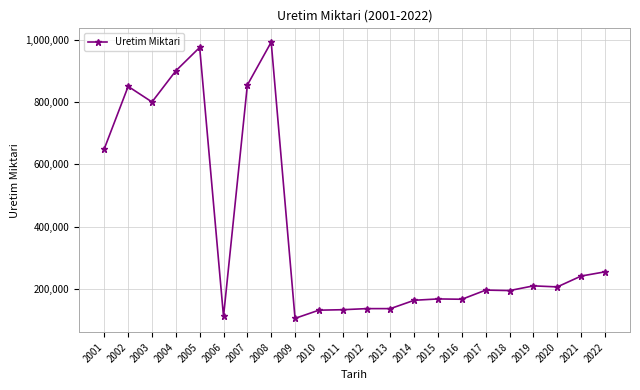

What is the difference between the second highest and second lowest values?

863200